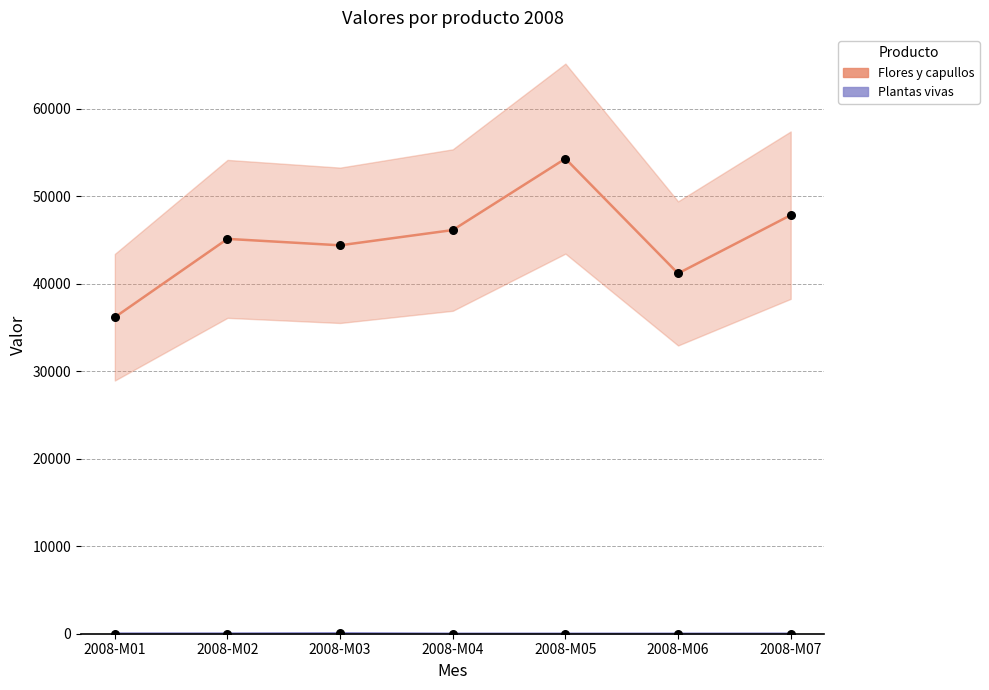

Which series reaches the minimum Y coordinate?

Plantas vivas